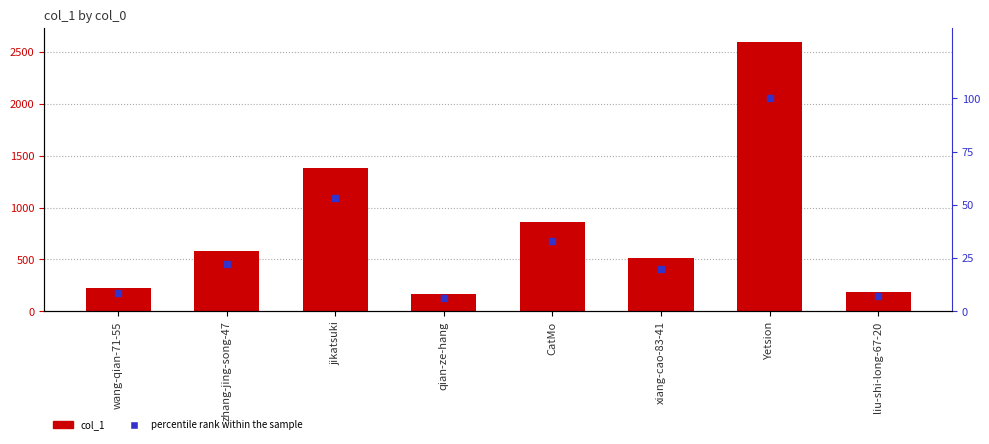

Which series contains the lowest Y value?

percentile rank within the sample